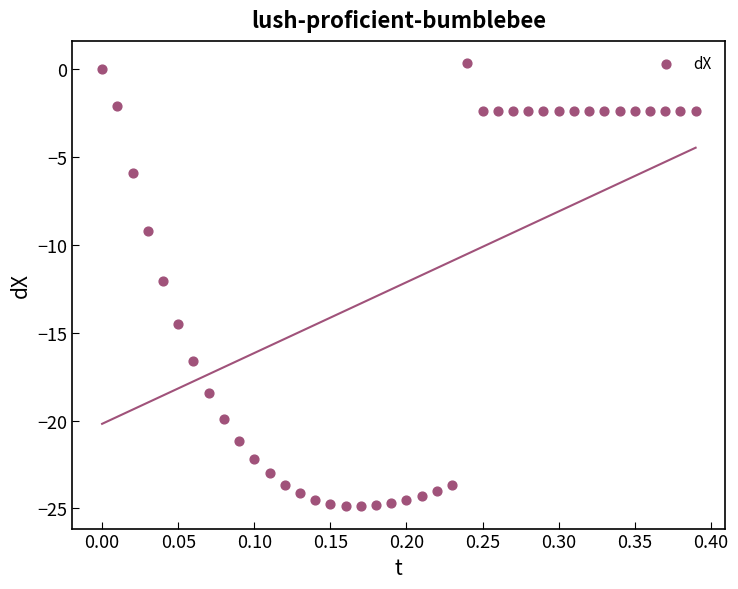

What is the range of X values (max minus min)?

0.4